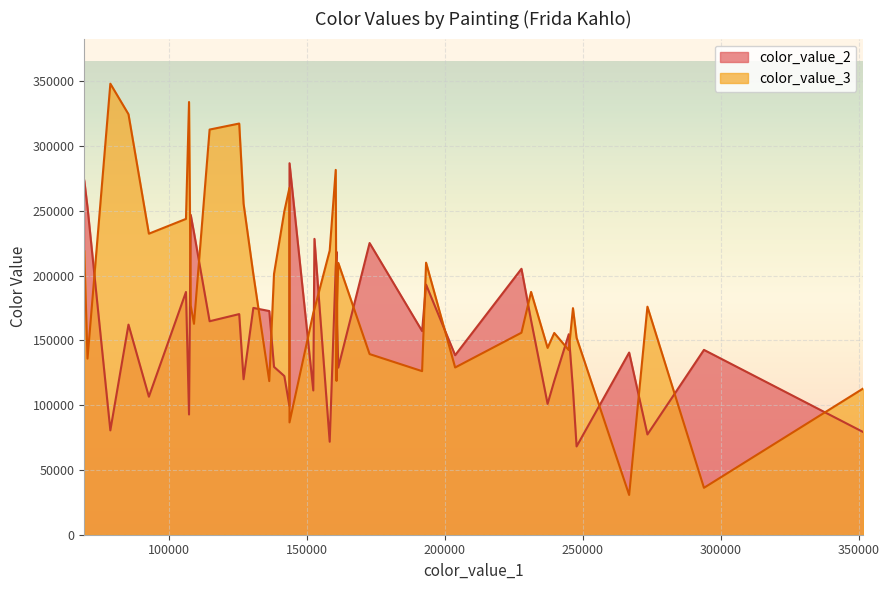

Which series has the largest total across all categories?

color_value_3